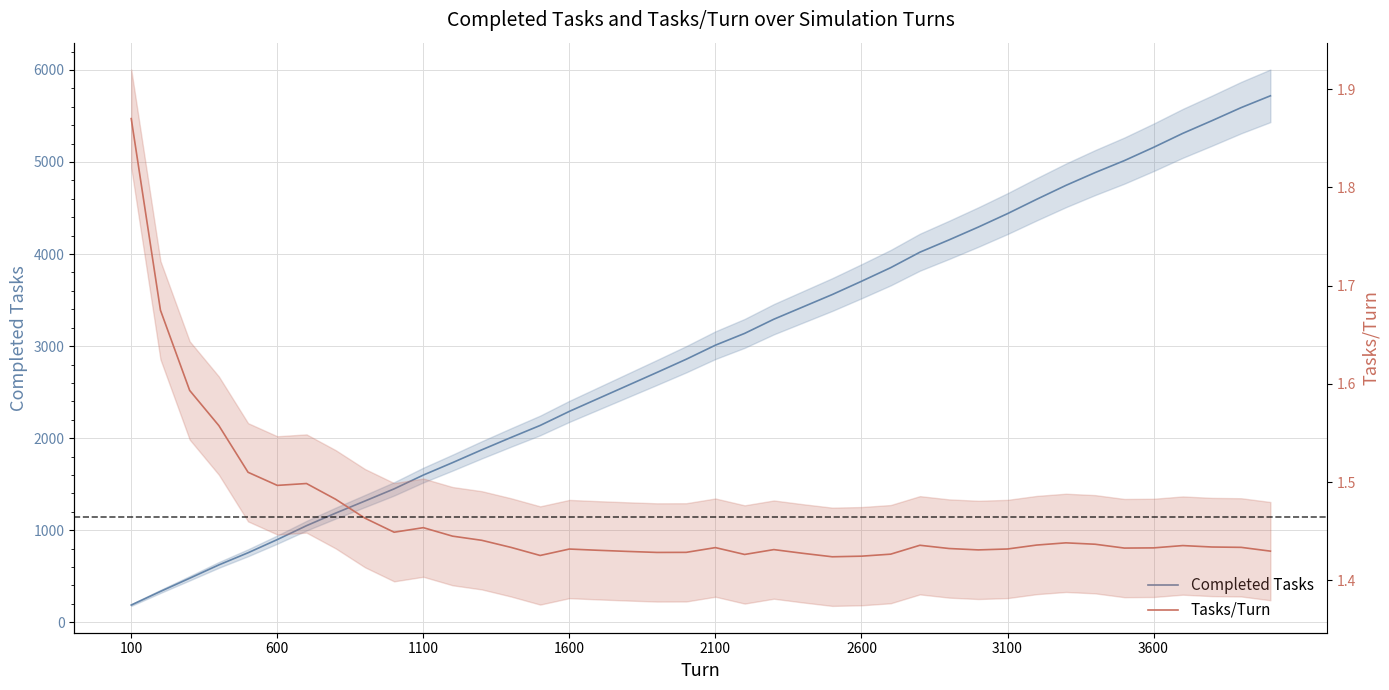

What is the total value across all series at 2100?

3011.4